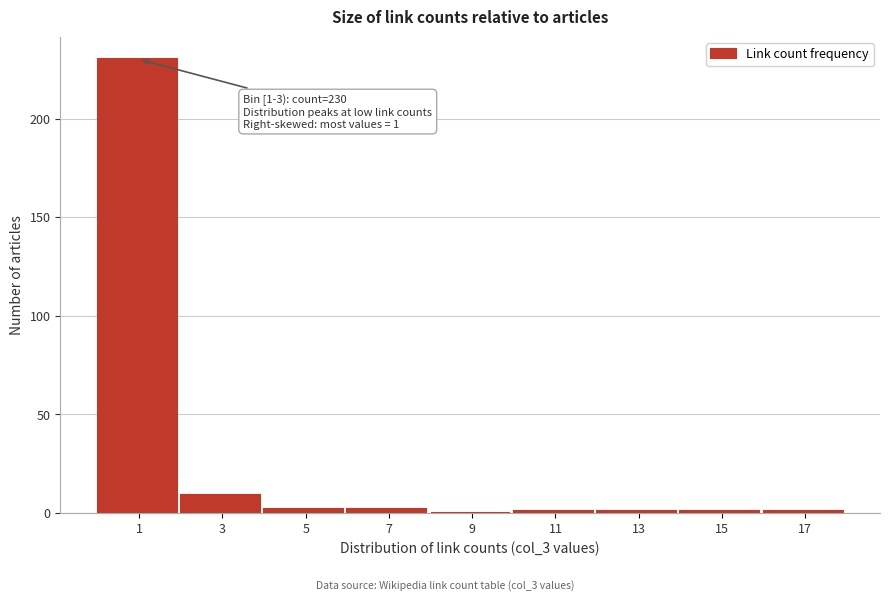

Reading left to right, extract all data points from this chart.

1=230	3=9	5=2	7=2	9=0	11=1	13=1	15=1	17=1